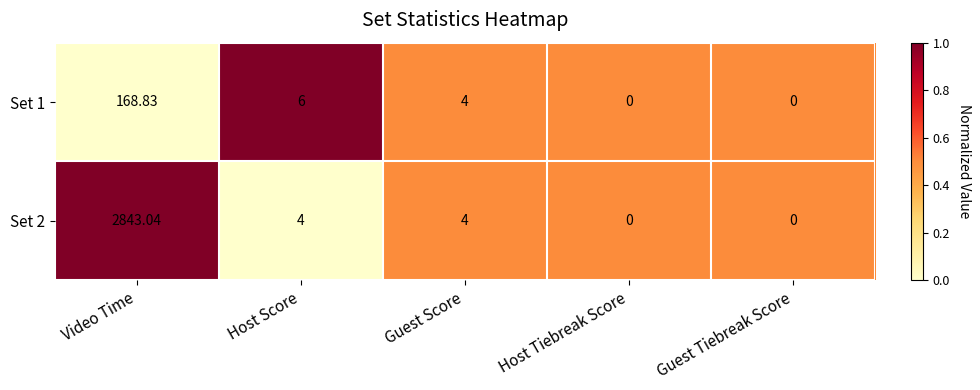

At which label does Set 1 reach its peak?

Video Time